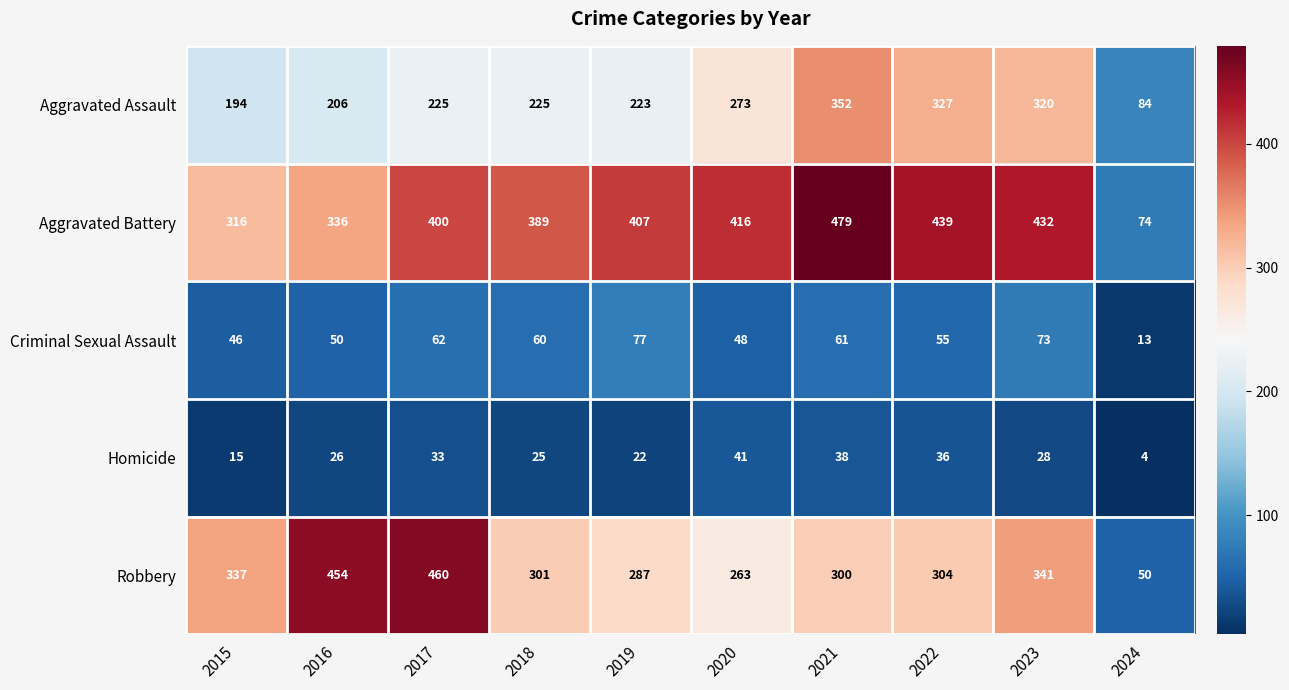

Which series has the largest total across all categories?

Aggravated Battery